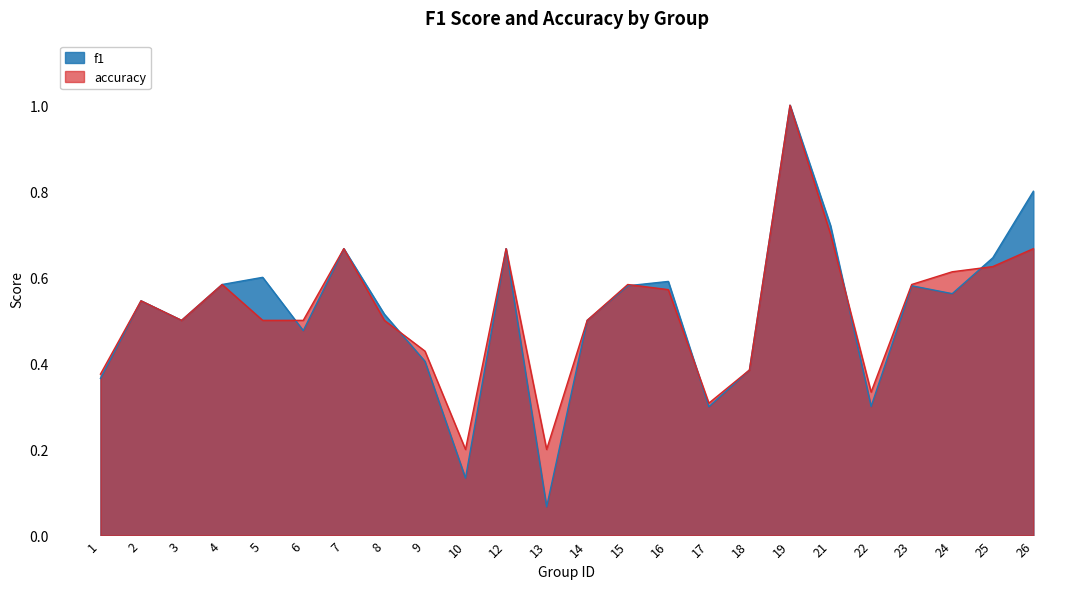

What is the lowest value of the accuracy series?

0.2